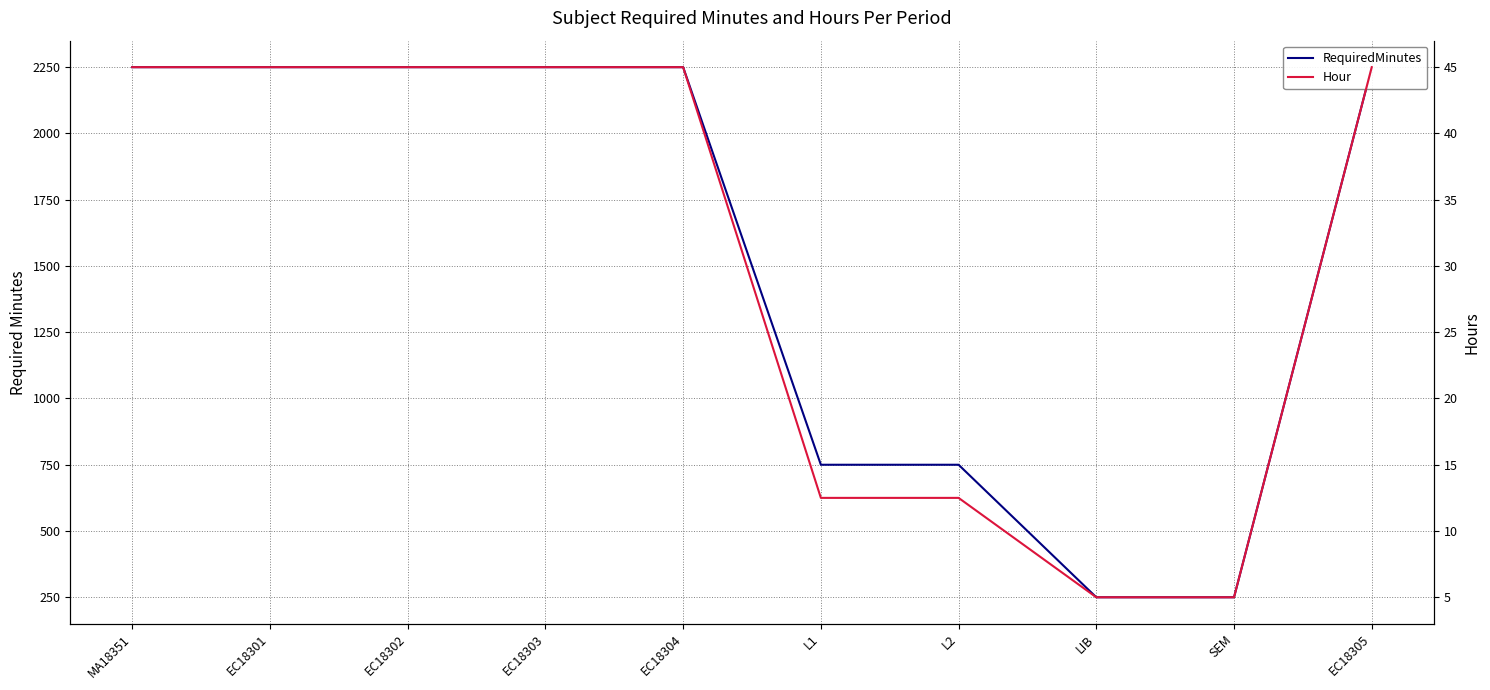

How many lines are shown in the chart?

2